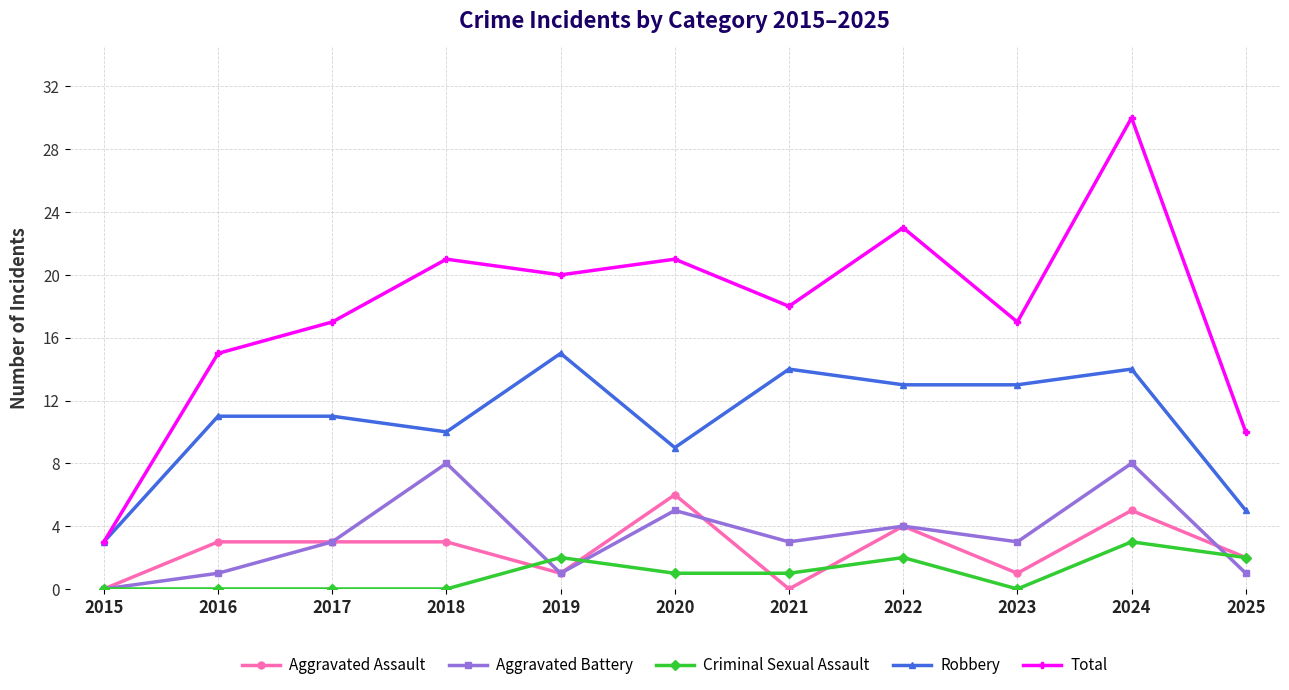

Which category has the highest value across all series?

2024